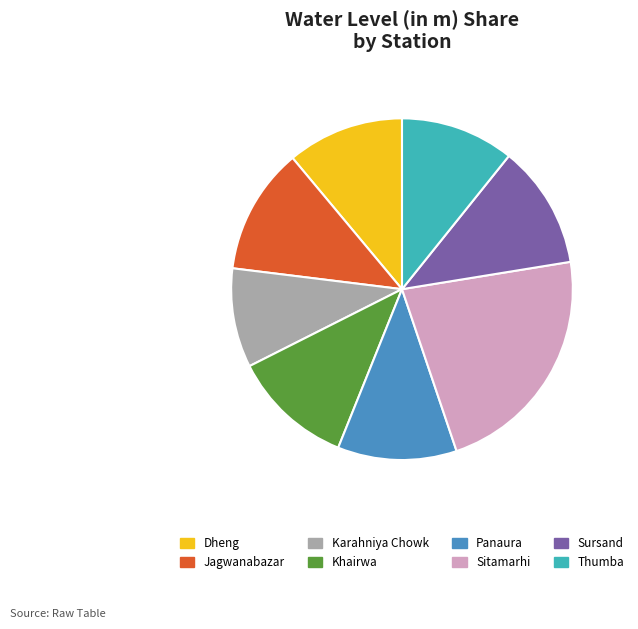

Which has a higher value, Jagwanabazar or Karahniya Chowk?

Jagwanabazar